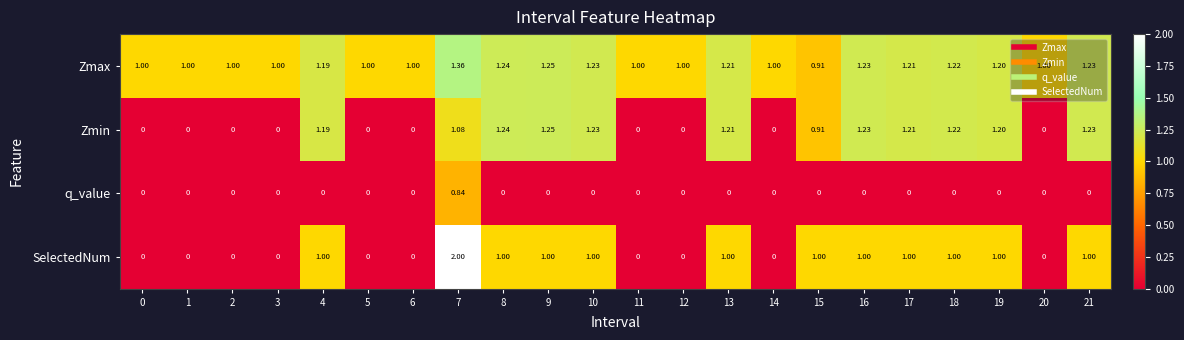

Which series has the largest range (max minus min)?

SelectedNum